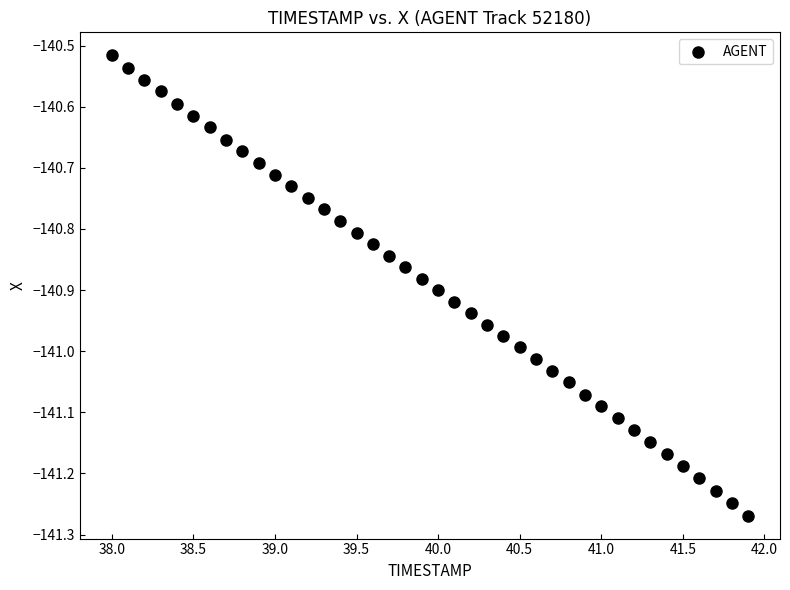

What is the range of Y values (max minus min)?

0.8